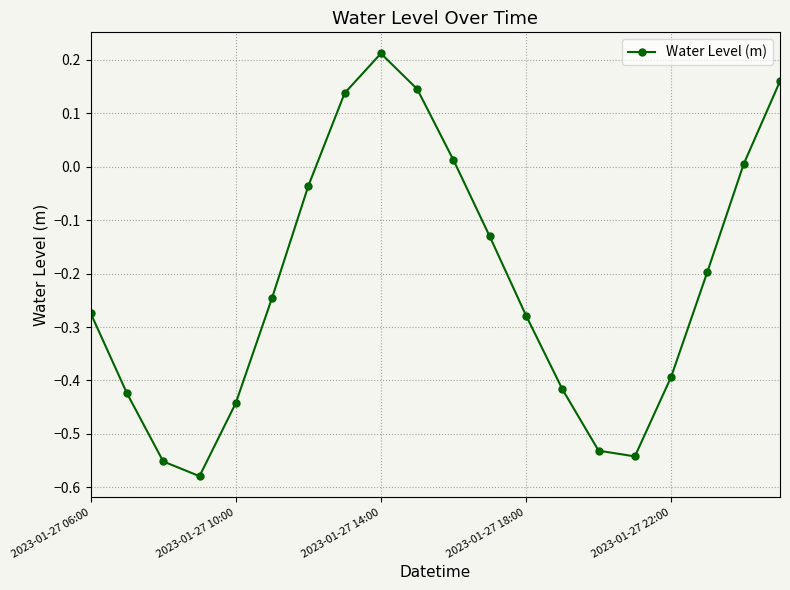

How many points are higher than both their immediate neighbors (excluding endpoints)?

1